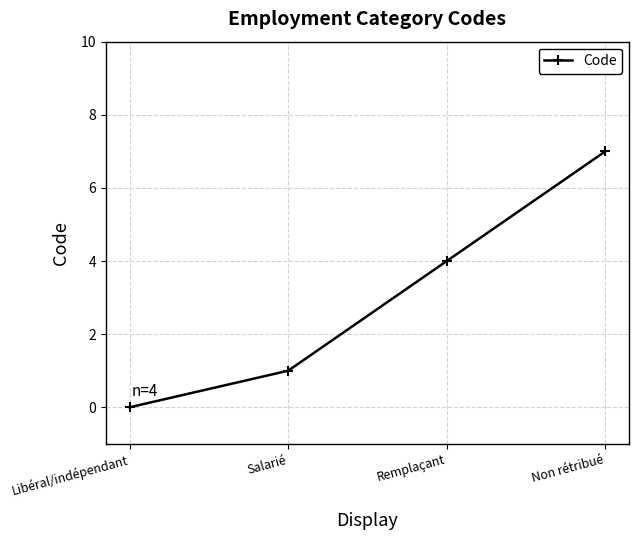

Reading right to left, list all the values displayed in this chart.

Non rétribué=7	Remplaçant=4	Salarié=1	Libéral/indépendant=0